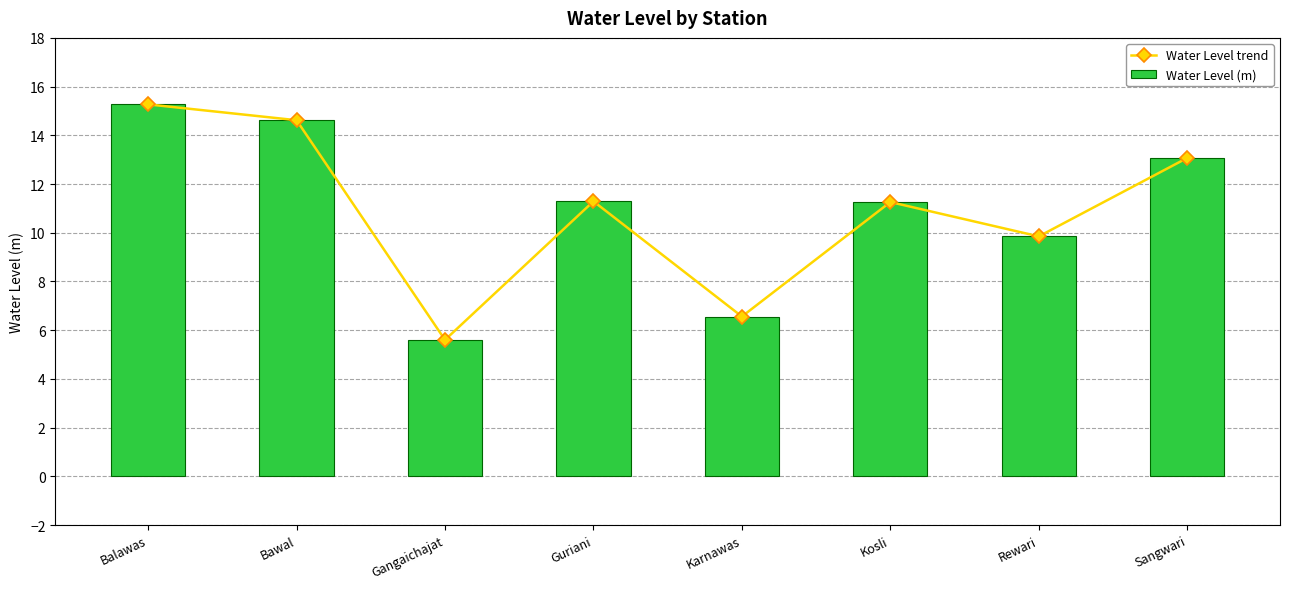

Reading left to right, transcribe all the data shown in this chart.

Water Level trend: Balawas=15.3	Bawal=14.6	Gangaichajat=5.6	Guriani=11.3	Karnawas=6.6	Kosli=11.3	Rewari=9.8	Sangwari=13.1
Water Level (m): Balawas=15.3	Bawal=14.6	Gangaichajat=5.6	Guriani=11.3	Karnawas=6.6	Kosli=11.3	Rewari=9.8	Sangwari=13.1